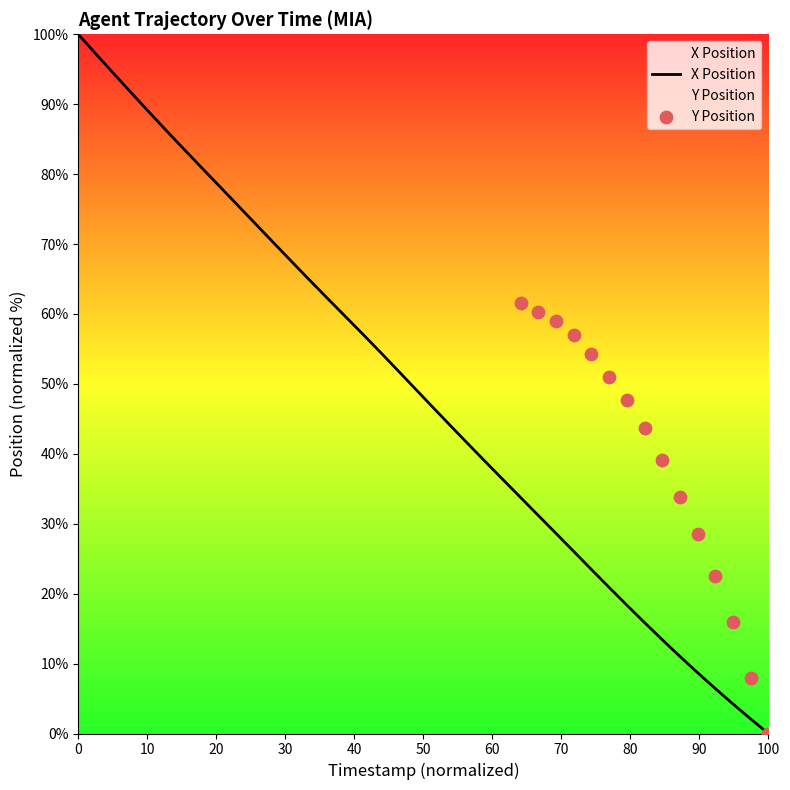

Between 74.3 and 72.4, which is larger?

72.4